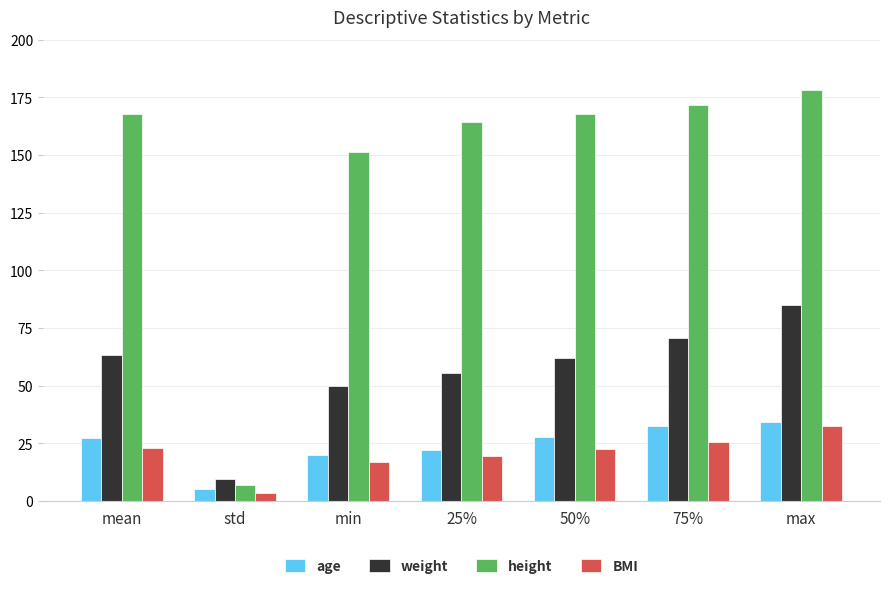

Which series has the largest range (max minus min)?

height